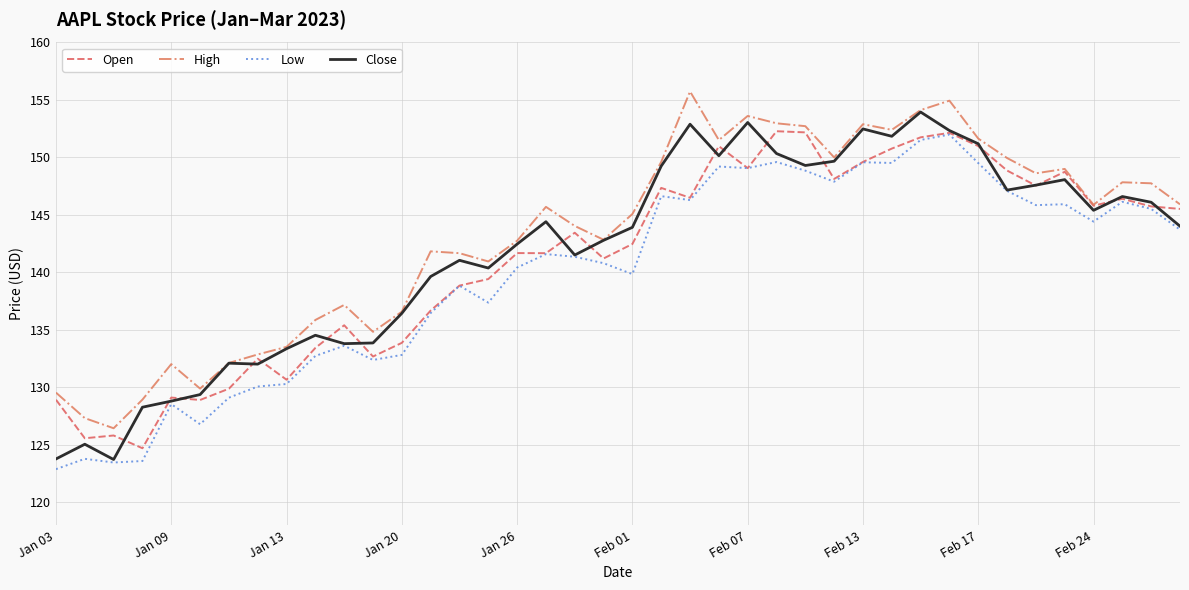

Does the chart have visible grid lines?

Yes